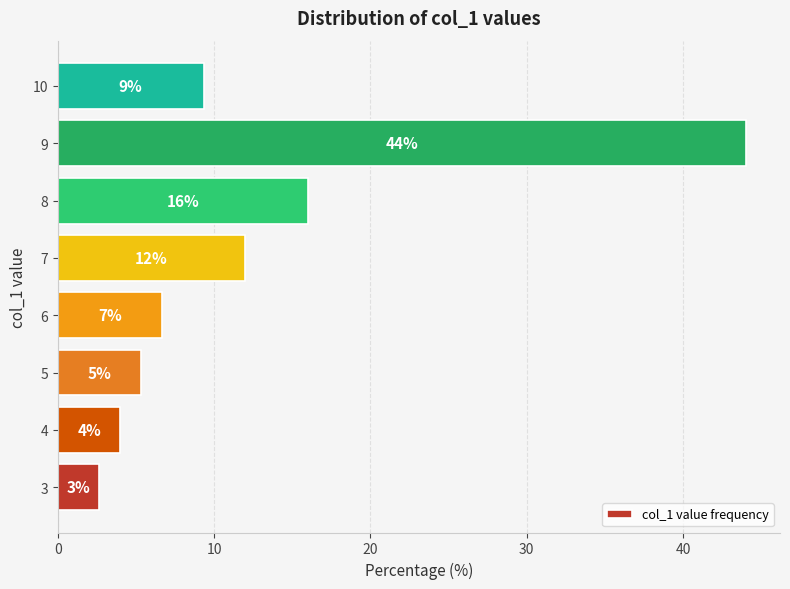

List the labels in order of value, largest first.

9, 8, 7, 10, 6, 5, 4, 3